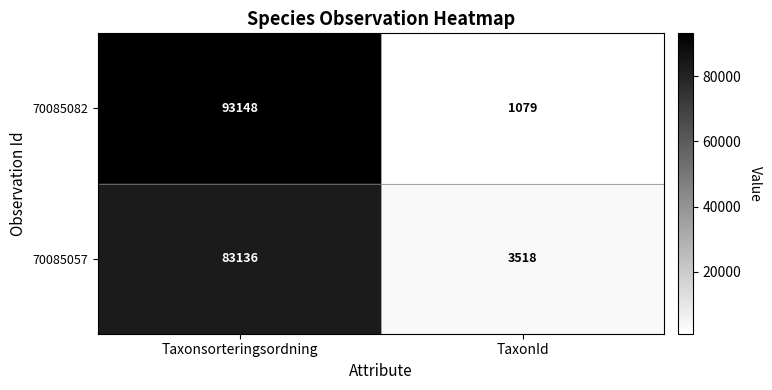

What is the maximum value for 70085082?

93148